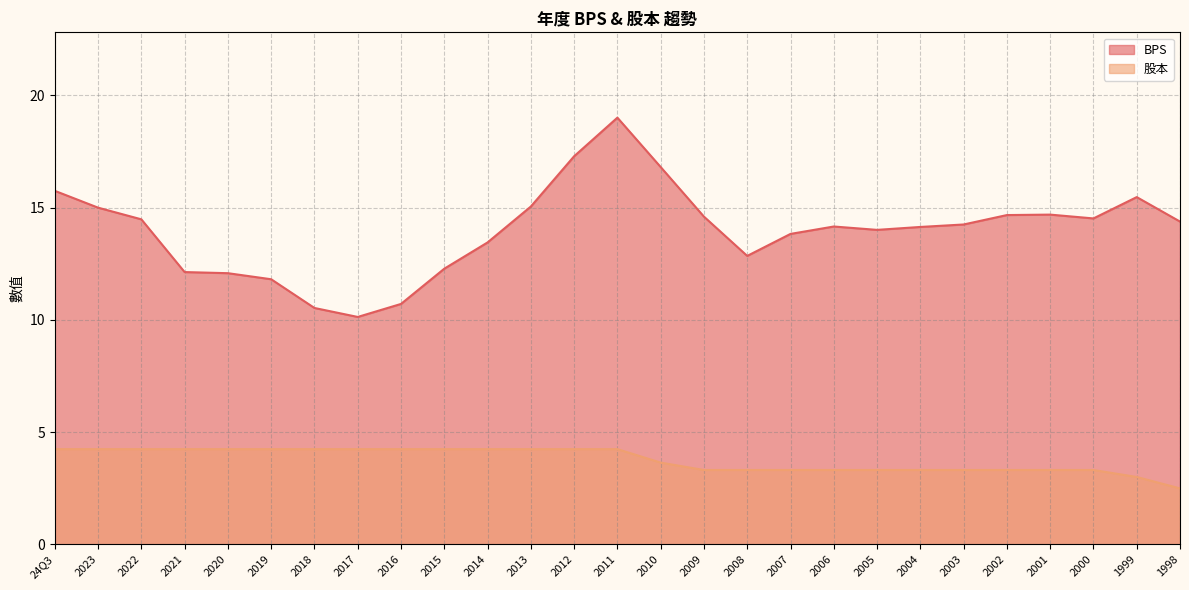

The BPS series shows 21.6 at 1998. True or false?

False